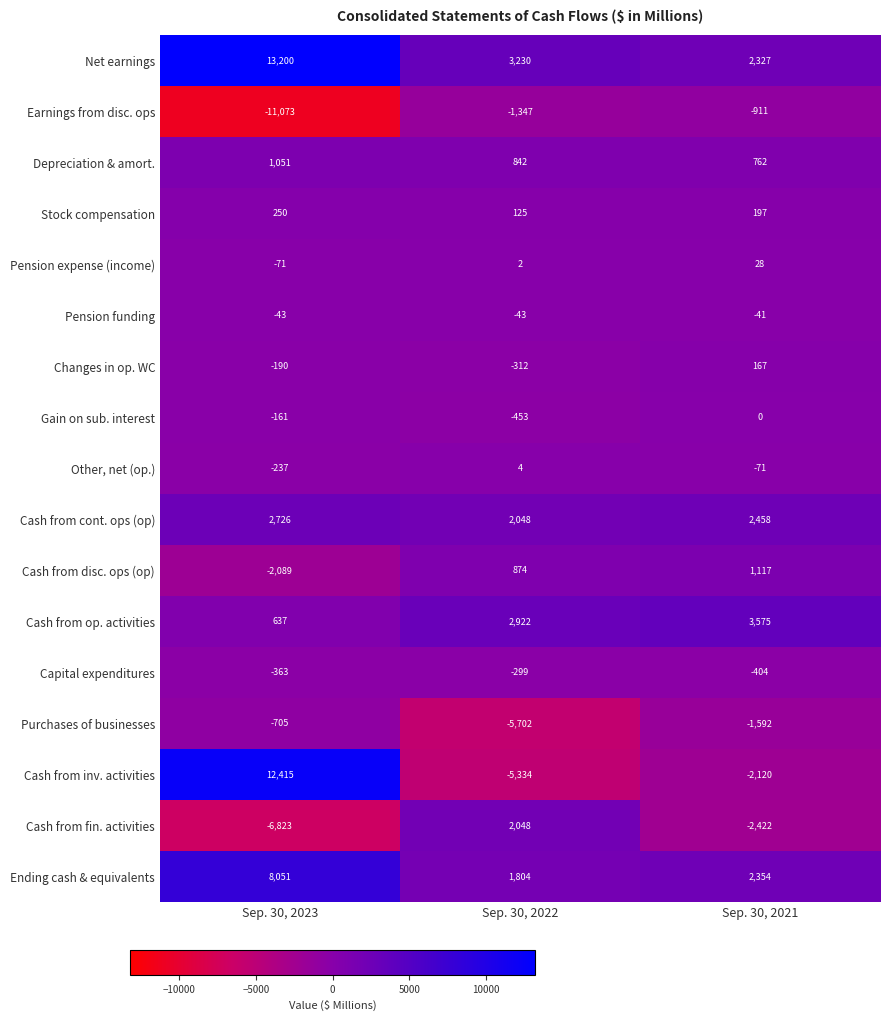

True or false: Pension funding has a value of -63 at Sep. 30, 2021.

False